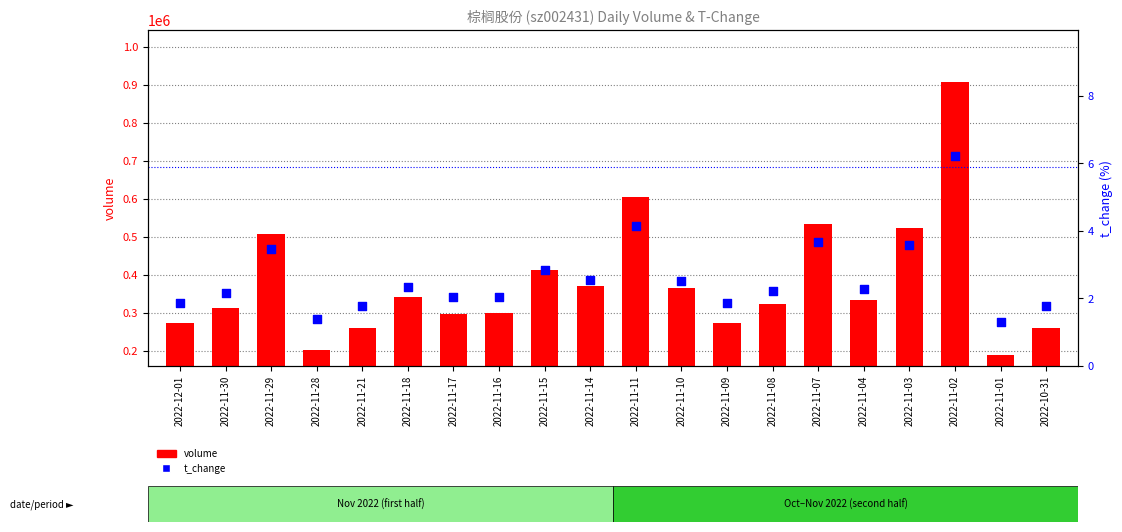

Which series contains the highest Y value?

volume